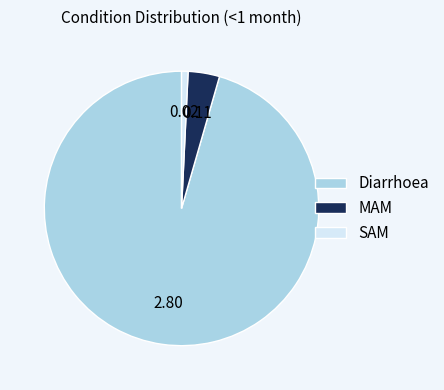

Is the sum of MAM and Diarrhoea greater than half?

Yes